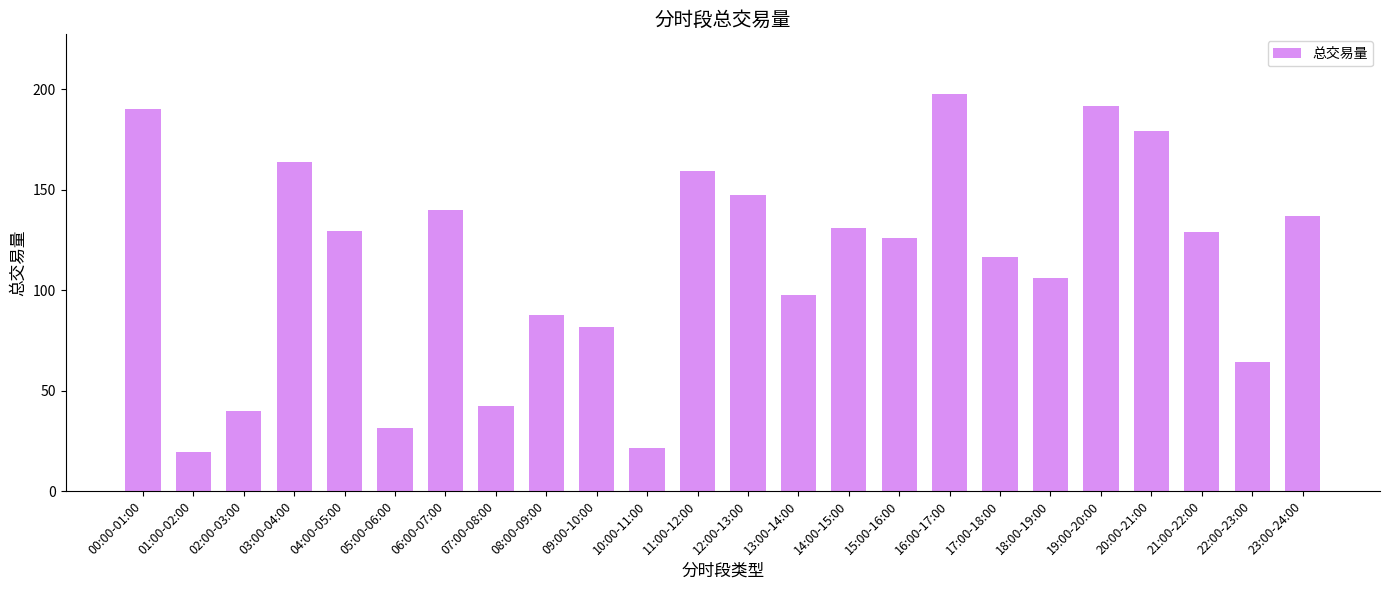

What is the difference between the values at 11:00-12:00 and 19:00-20:00?

32.5